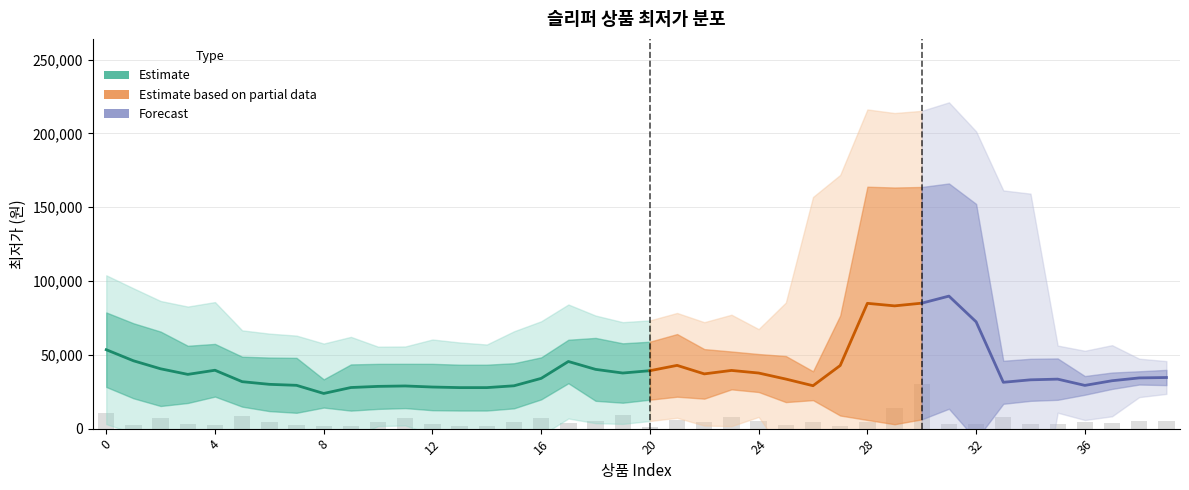

What is the sum of all values?

214416.6